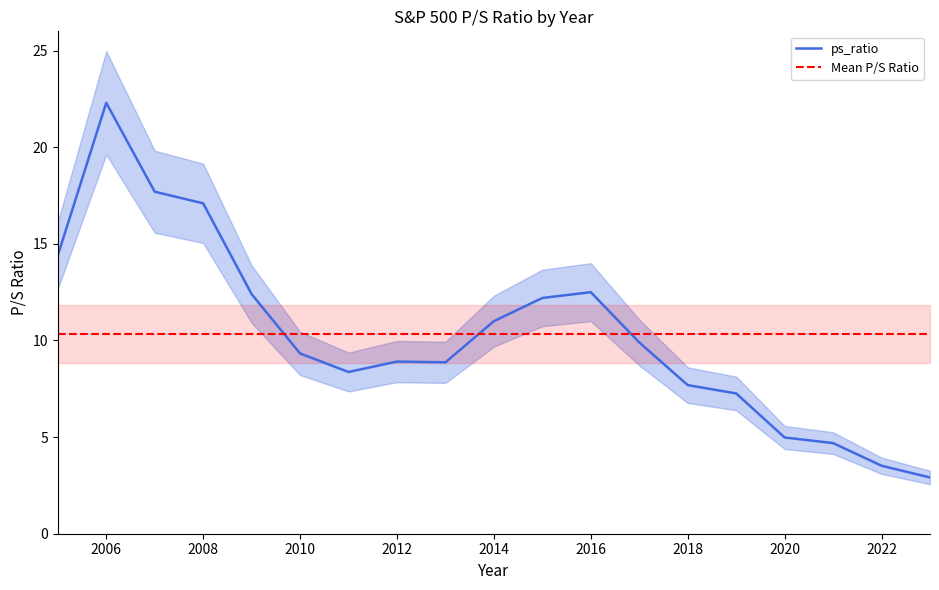

Rank the categories by value from lowest to highest.

2023, 2022, 2021, 2020, 2019, 2018, 2011, 2013, 2012, 2010, 2017, 2014, 2015, 2009, 2016, 2005, 2008, 2007, 2006